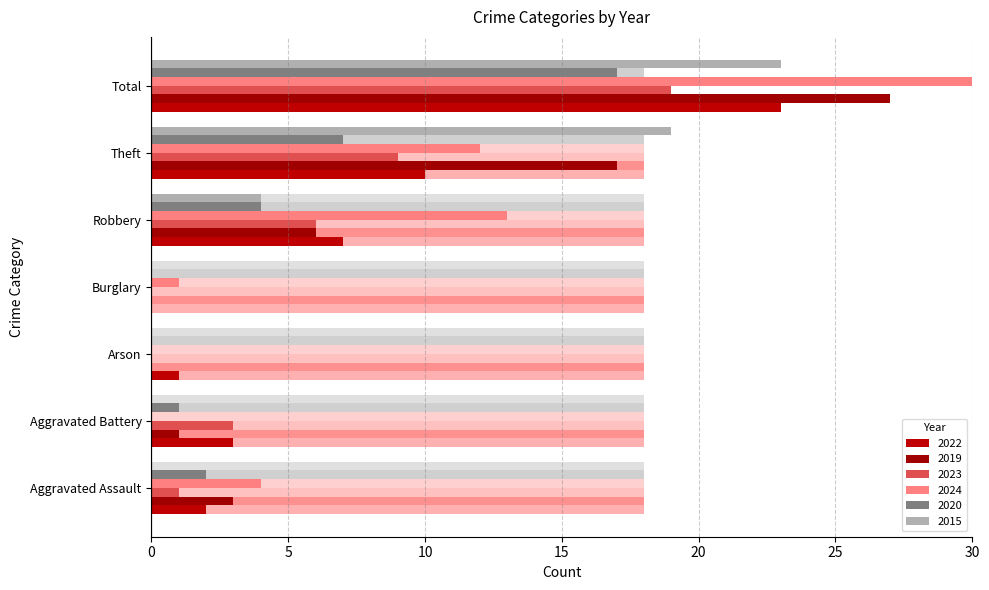

What is the label of the 7th bar from the right?

Aggravated Assault